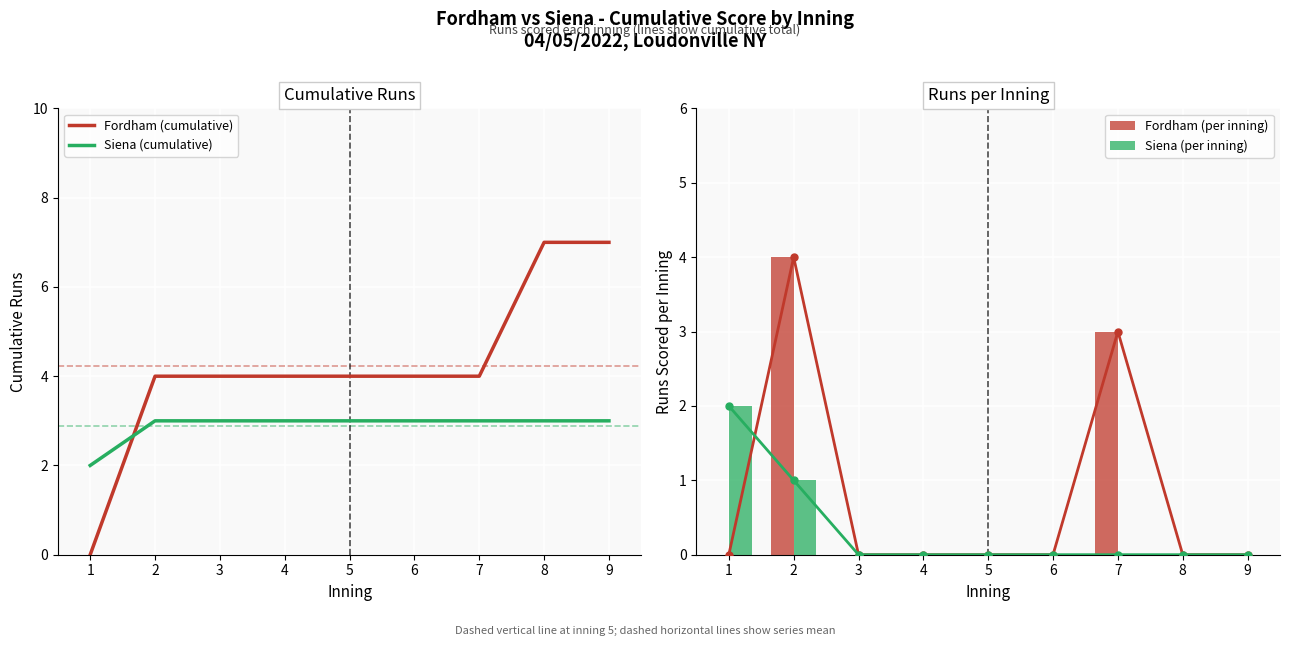

Reading left to right, extract all data points from this chart.

Fordham (cumulative): 1=0	2=4	3=4	4=4	5=4	6=4	7=4	8=7	9=7
Siena (cumulative): 1=2	2=3	3=3	4=3	5=3	6=3	7=3	8=3	9=3
Fordham (per inning): 1=0	2=4	3=0	4=0	5=0	6=0	7=3	8=0	9=0
Siena (per inning): 1=2	2=1	3=0	4=0	5=0	6=0	7=0	8=0	9=0